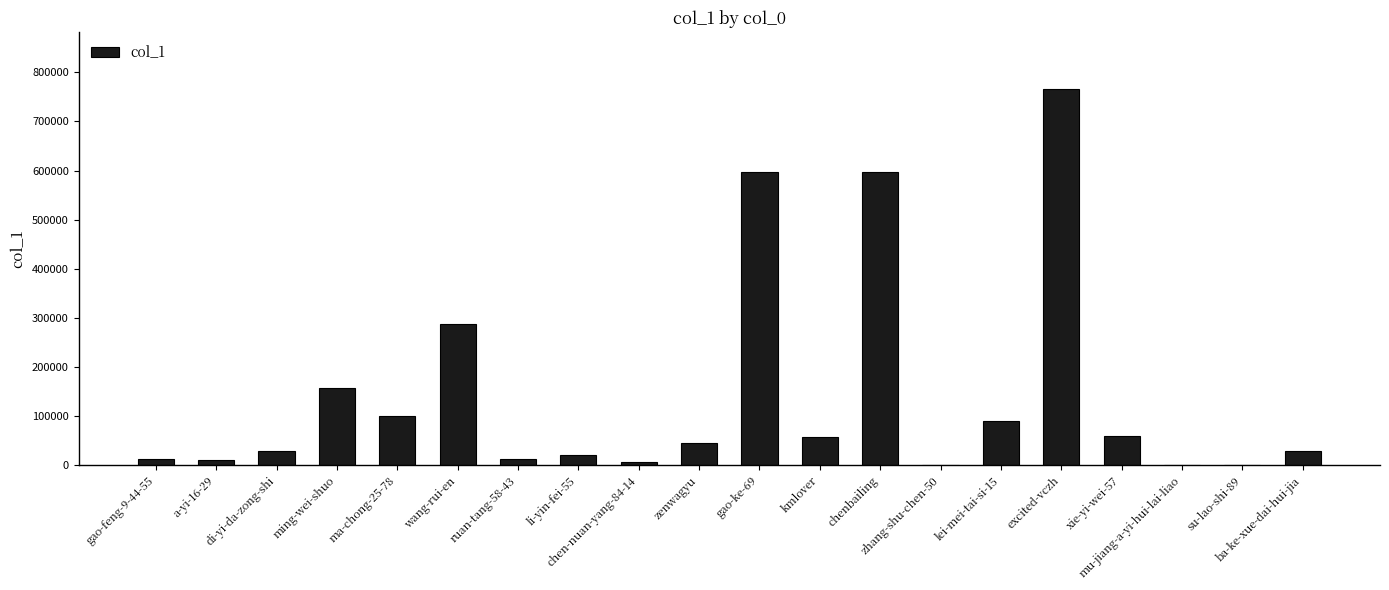

What is the sum of all values?

2881496